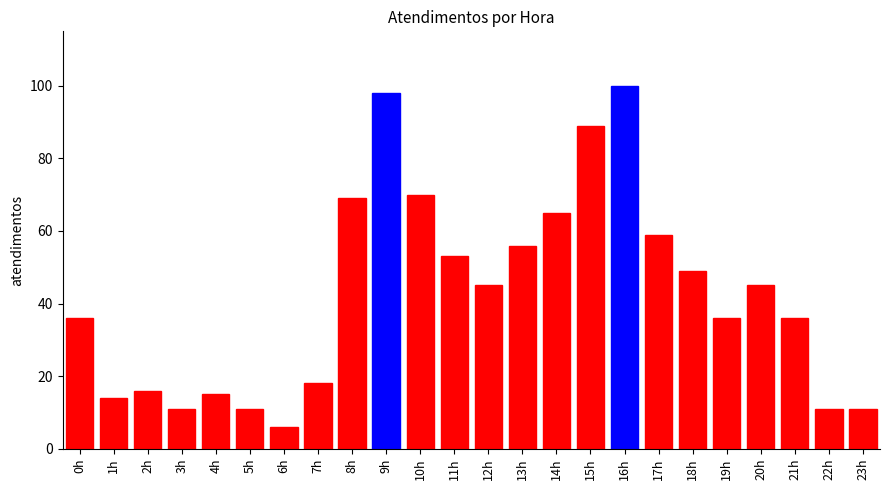

Which category has the lowest value across all series?

6h